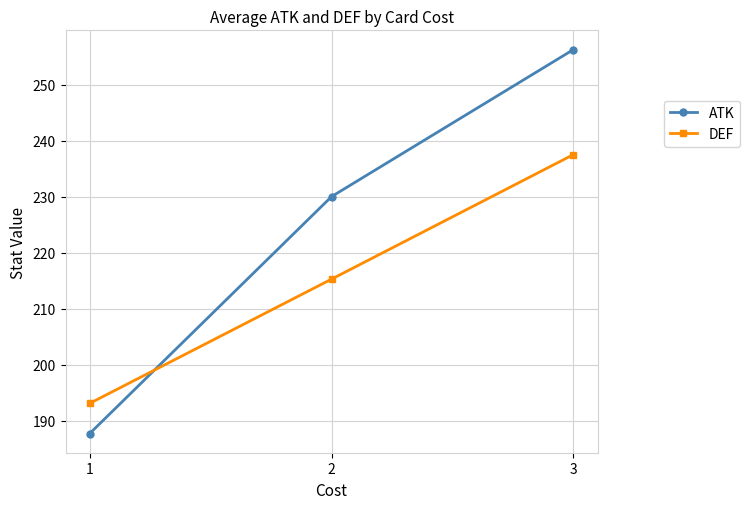

What is the sum of the ATK values at 3 and 1?

443.9